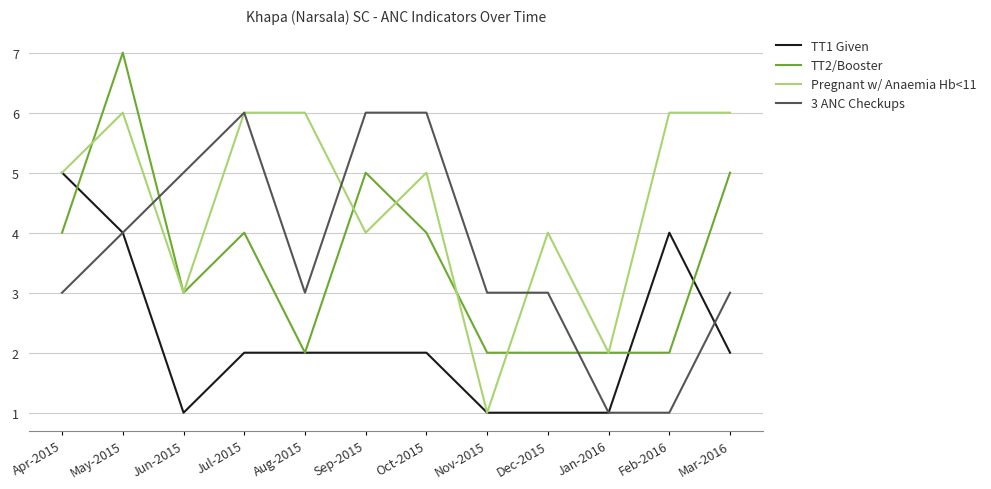

What position from the right is Nov-2015?

5